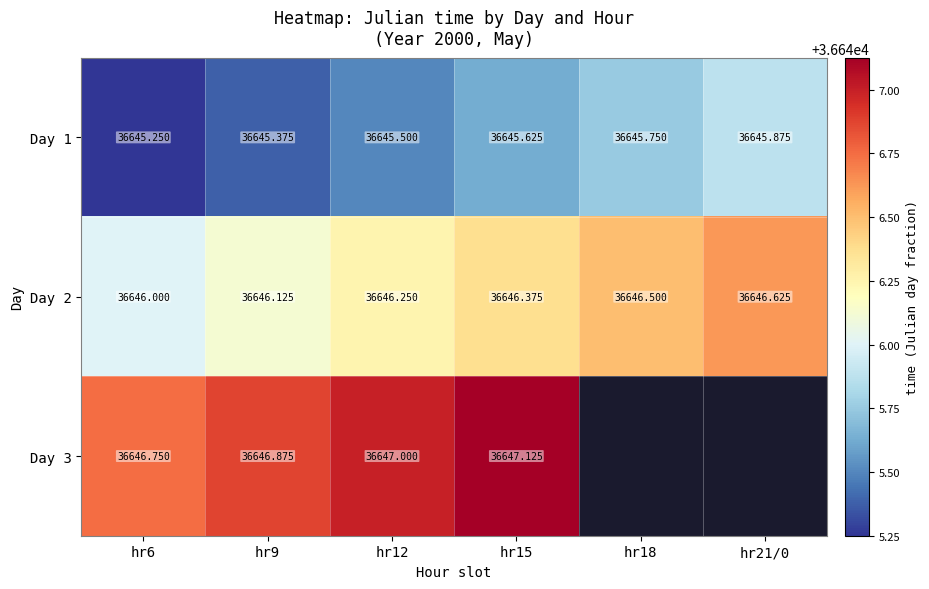

Count the Day 2 values in the range 36646 to 36647.

6